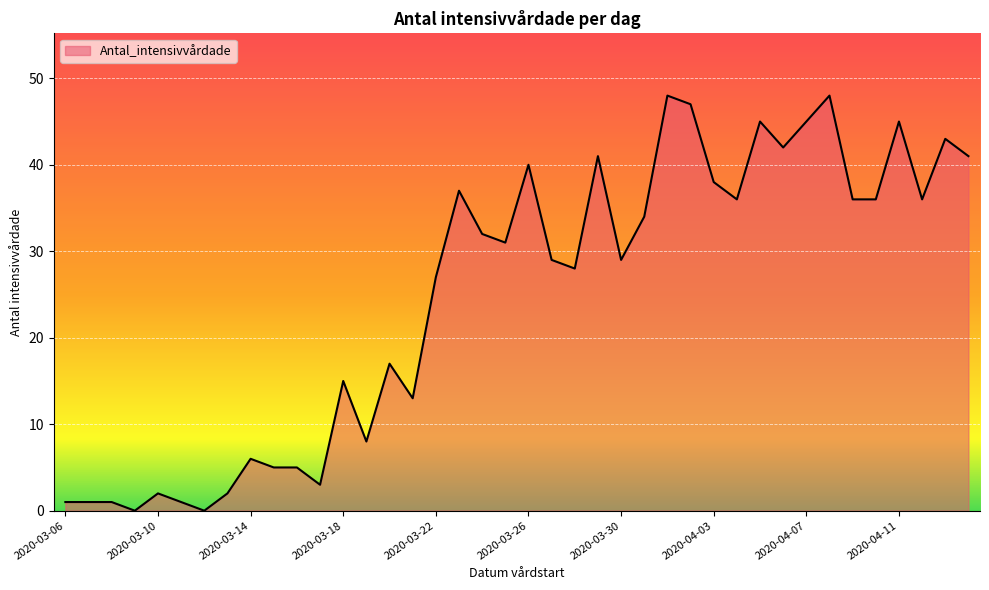

Does the chart display data point markers on the line(s)?

No